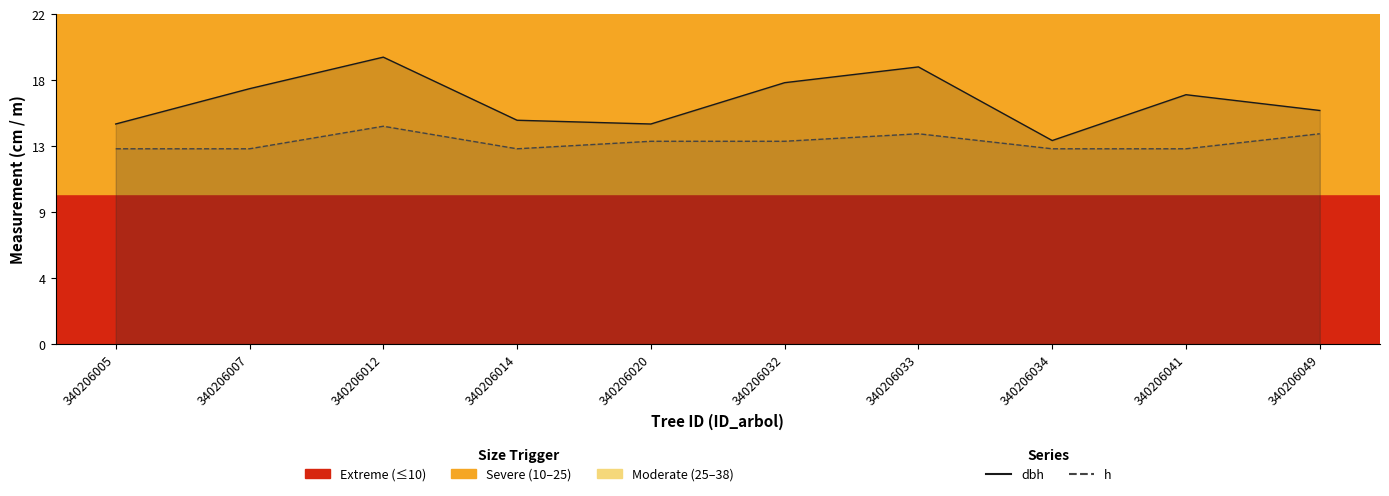

Count the number of data series in this chart.

2